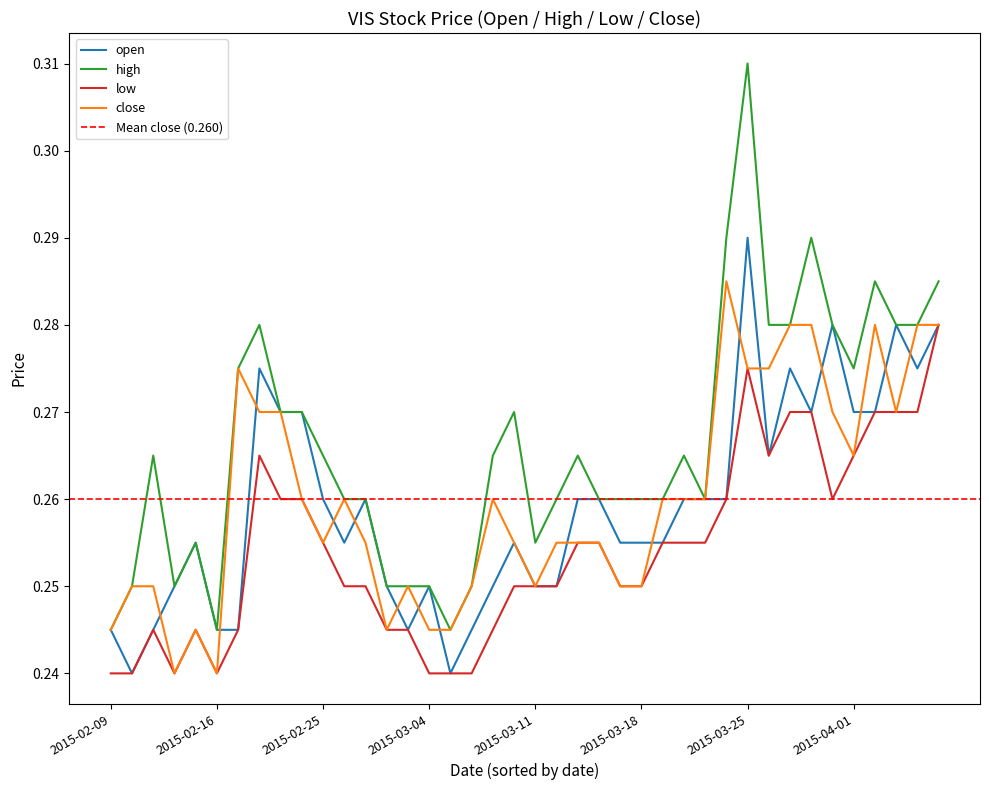

What is the label of the 35th point from the left?

2015-03-31